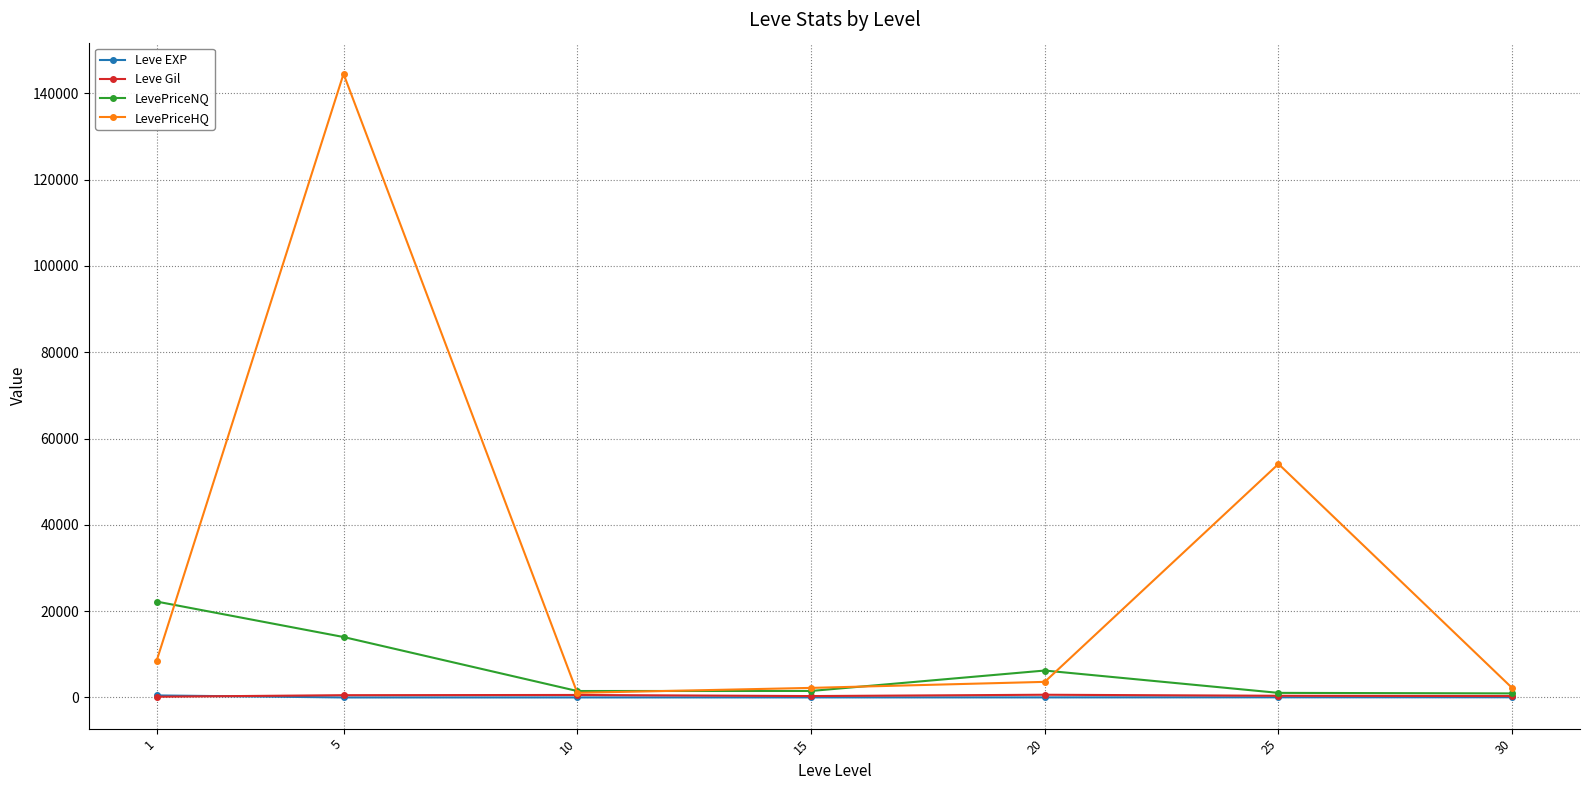

What is the difference between the second highest and minimum values in the Leve EXP series?

43.2